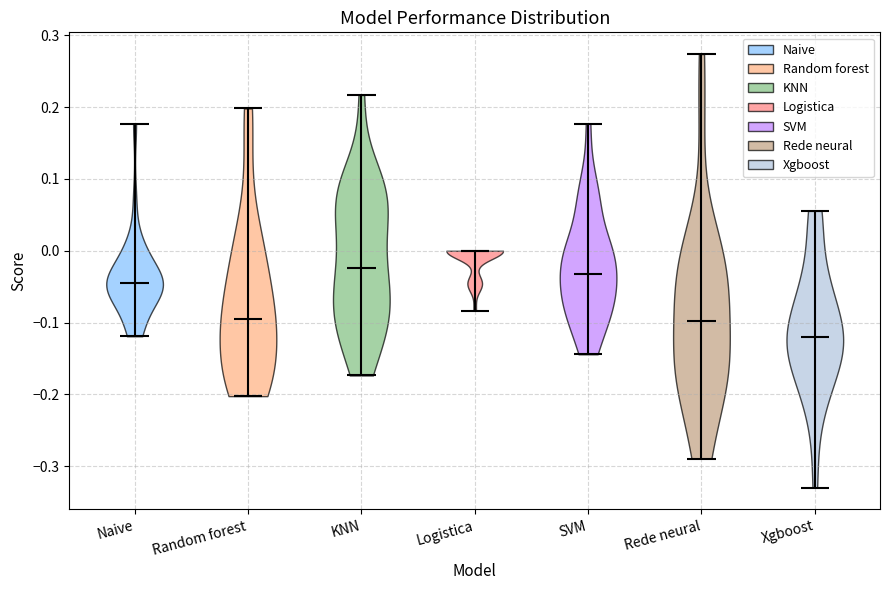

Where does the median line of the violin for SVM sit on the y-axis? The values are not printed on the chart, so give them approximately, as read against the axis.

-0.03